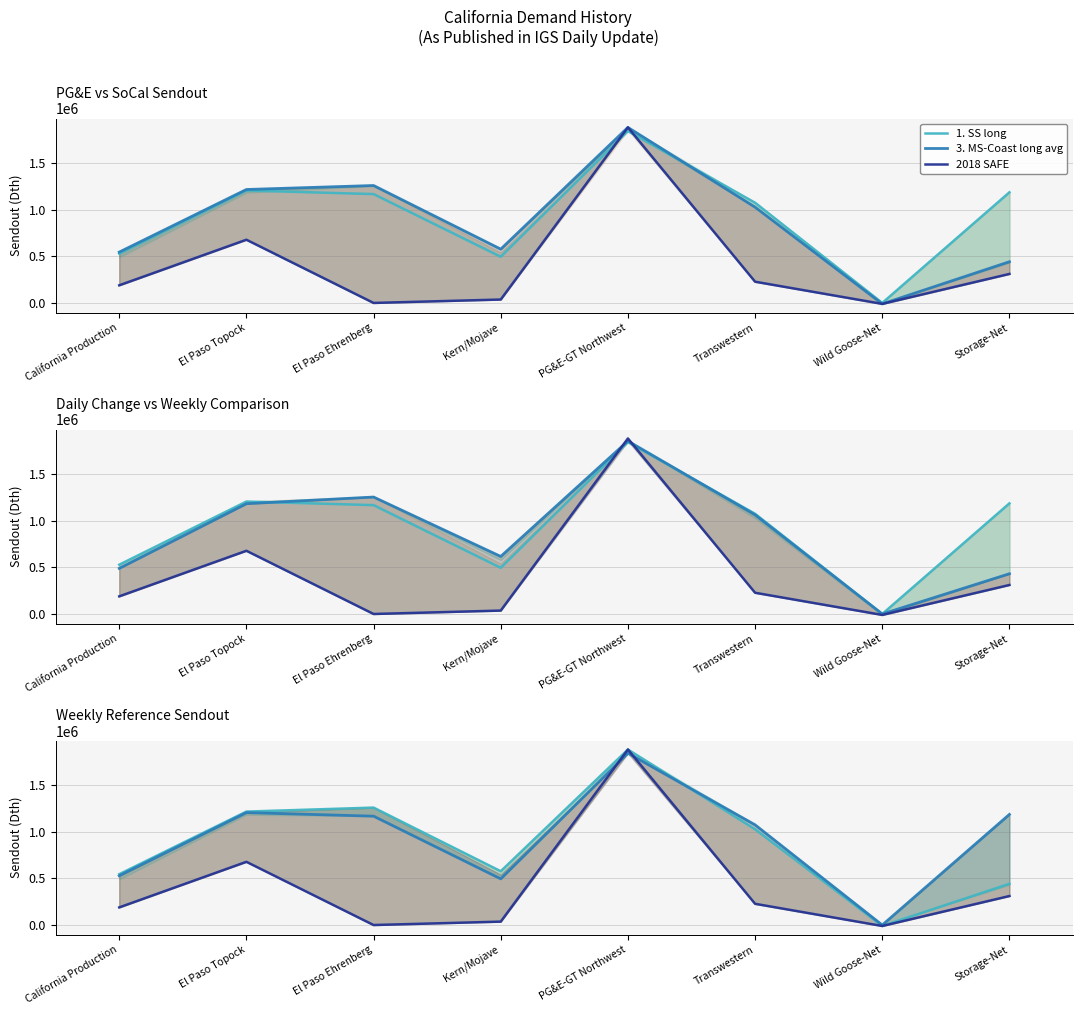

At which label does 3. MS-Coast long avg first exceed 1168000?

El Paso Topock